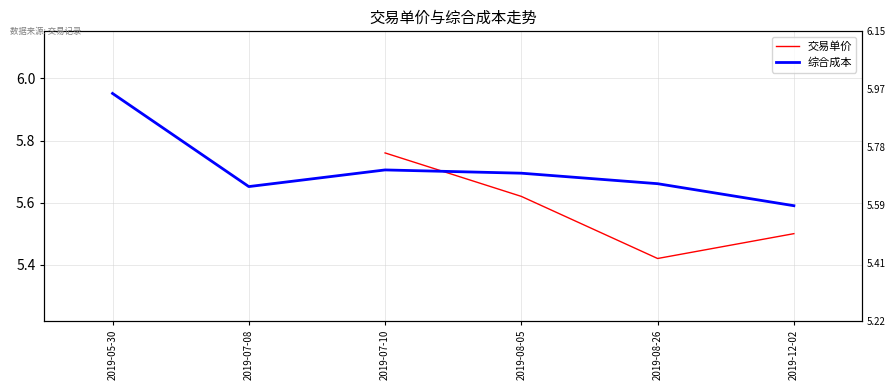

What is the value of the 交易单价 point at the 5th from the left?

5.4